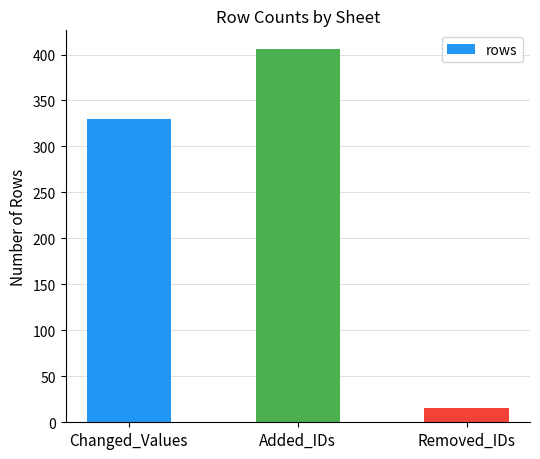

The chart shows a value of 530 at Changed_Values. True or false?

False